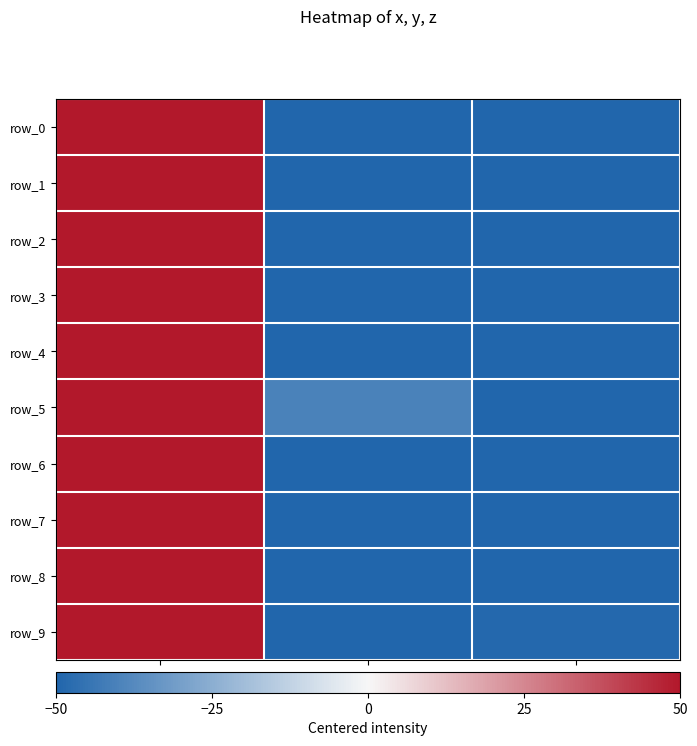

Reading left to right, extract all data points from this chart.

row_0: x=153.0	y=-76.5	z=-76.5
row_1: x=153.2	y=-77.1	z=-76.1
row_2: x=211.9	y=-106.4	z=-105.4
row_3: x=157.4	y=-78.3	z=-79.1
row_4: x=140.2	y=-59.2	z=-81.0
row_5: x=112.3	y=-39.9	z=-72.4
row_6: x=133.0	y=-75.0	z=-58.0
row_7: x=136.0	y=-77.9	z=-58.1
row_8: x=139.2	y=-72.3	z=-66.9
row_9: x=101.2	y=-52.1	z=-49.1